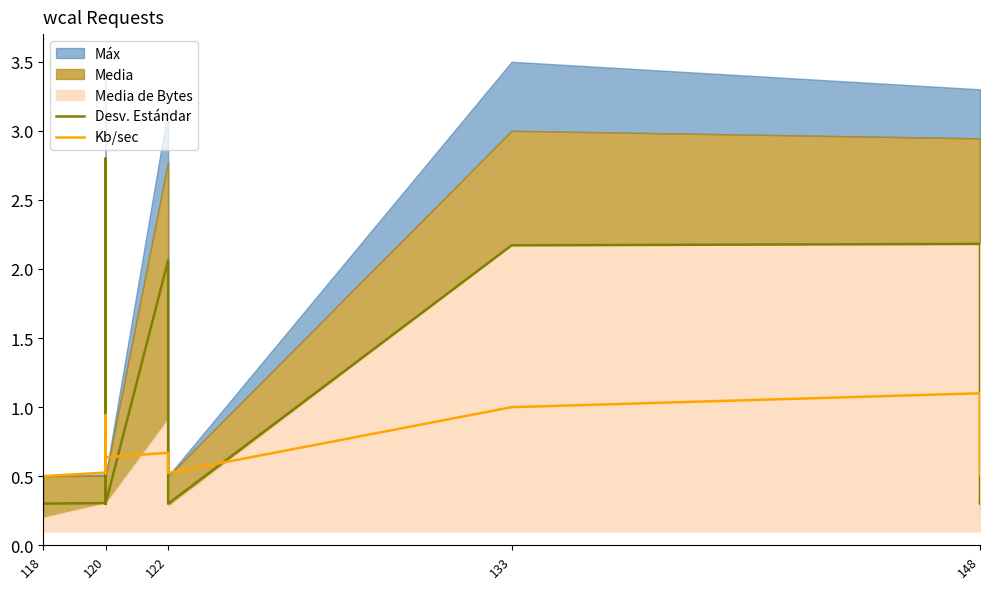

What is the smallest value displayed?

0.3